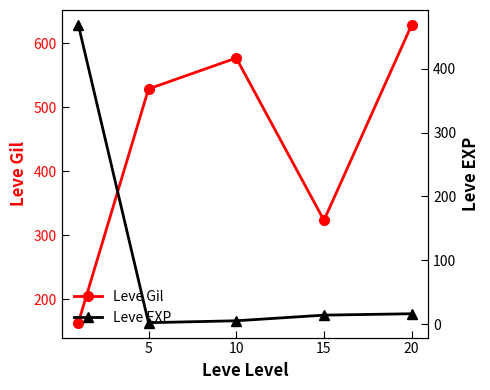

True or false: Leve EXP and Leve Gil intersect in this chart.

True